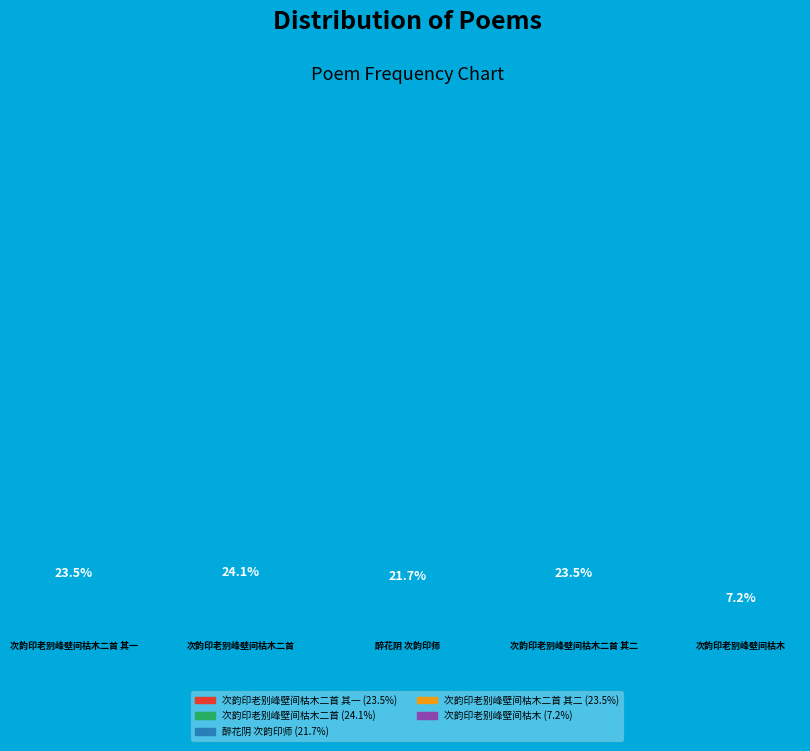

Between 次韵印老别峰壁间枯木二首 and 次韵印老别峰壁间枯木二首 其二, which is larger?

次韵印老别峰壁间枯木二首